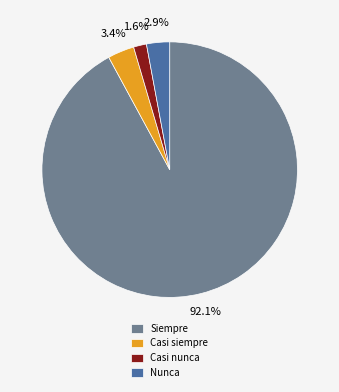

True or false: Casi siempre accounts for 3% of the total.

True